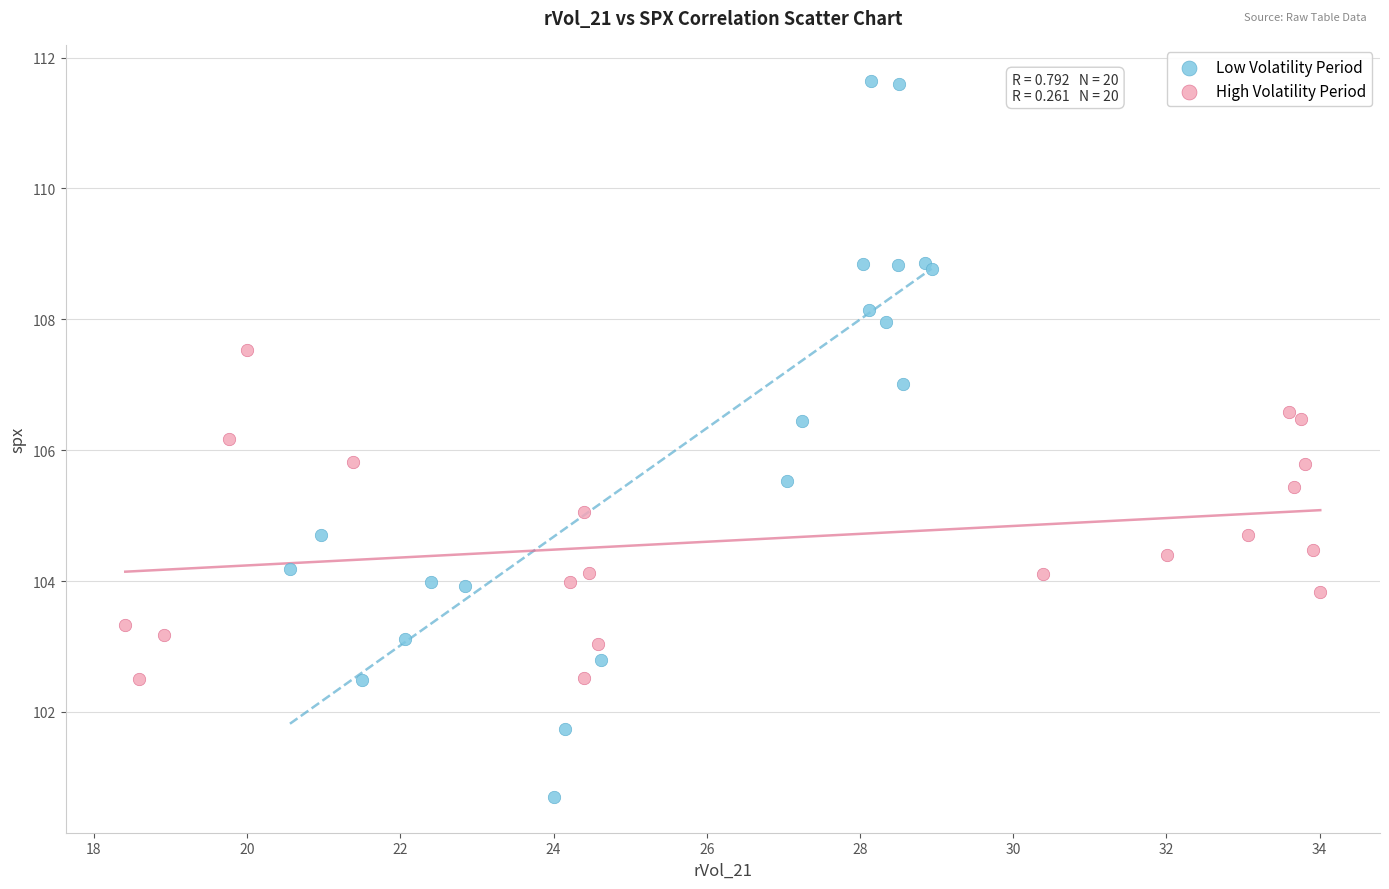

Which series contains the highest Y value?

Low Volatility Period